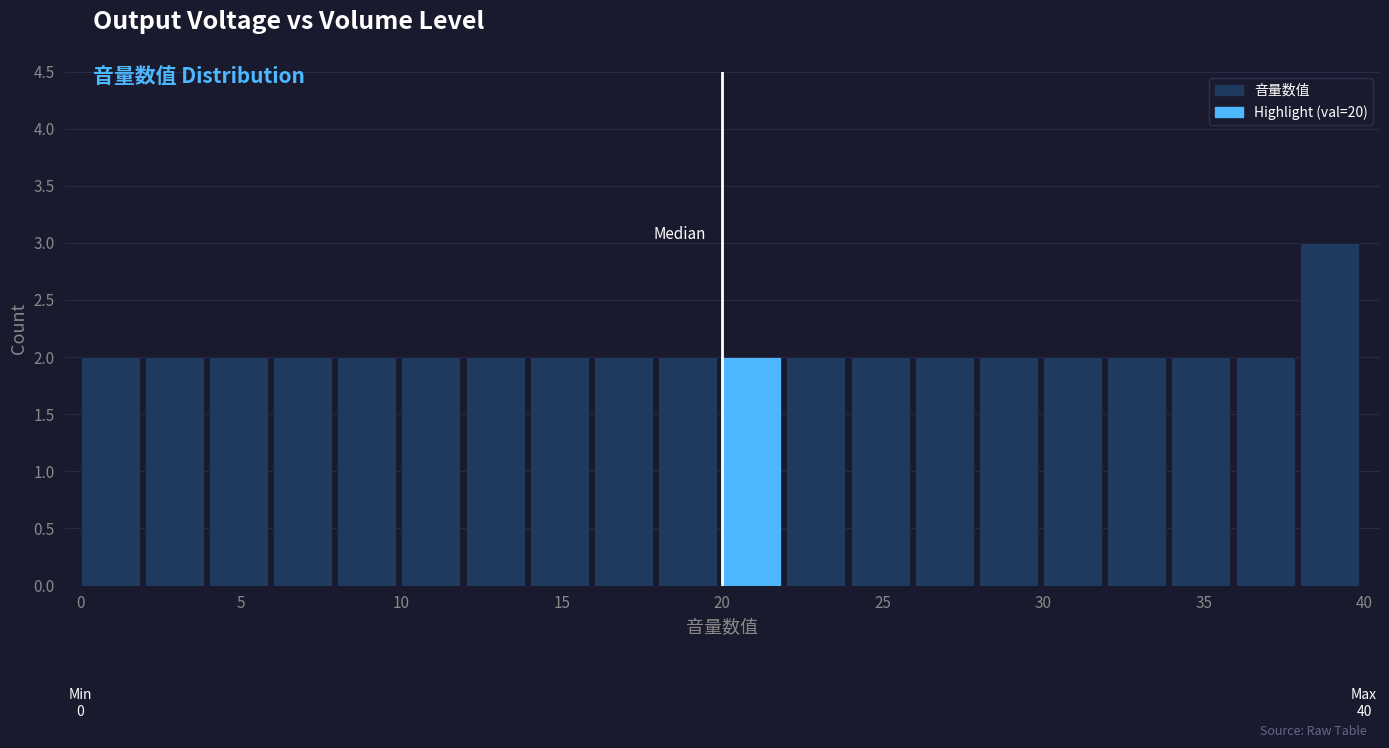

Which range on the x-axis has the tallest bar?

38 to 40